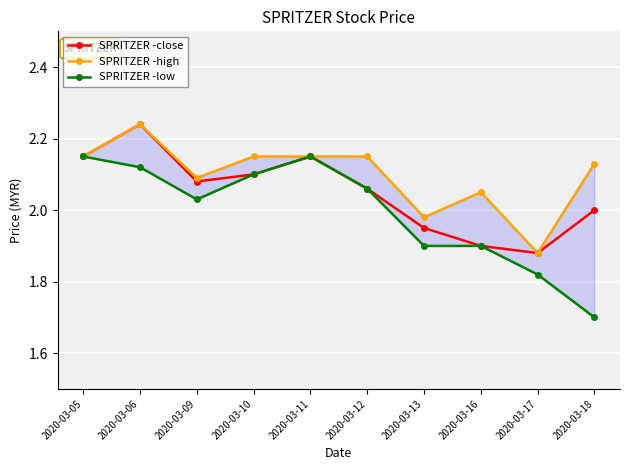

Is it true that SPRITZER -high equals 3.7 at 2020-03-18?

False